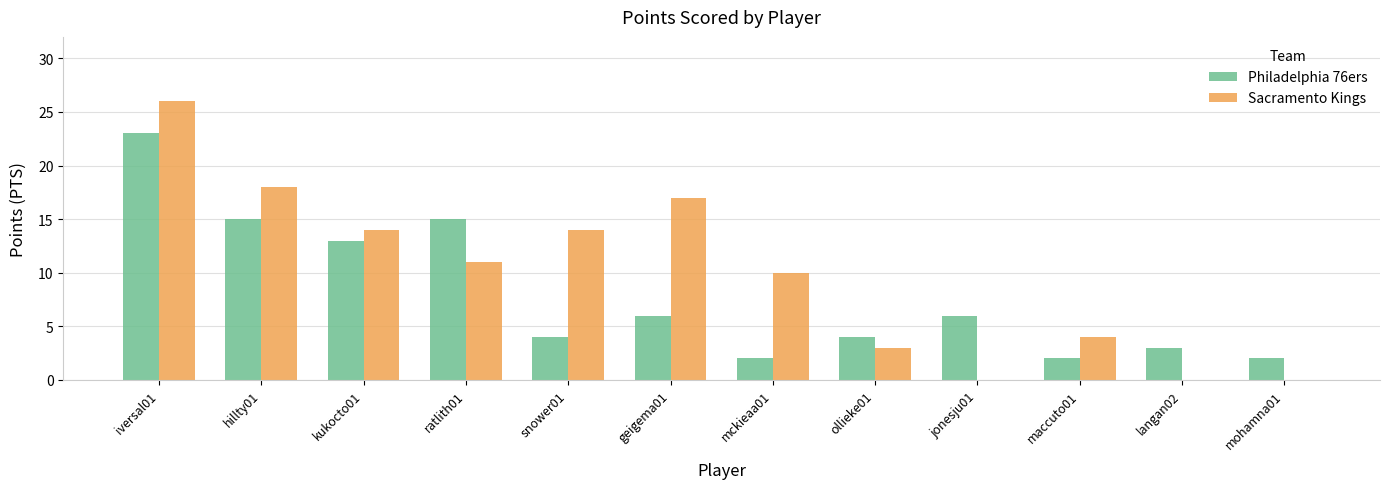

What is the maximum value for Philadelphia 76ers?

23